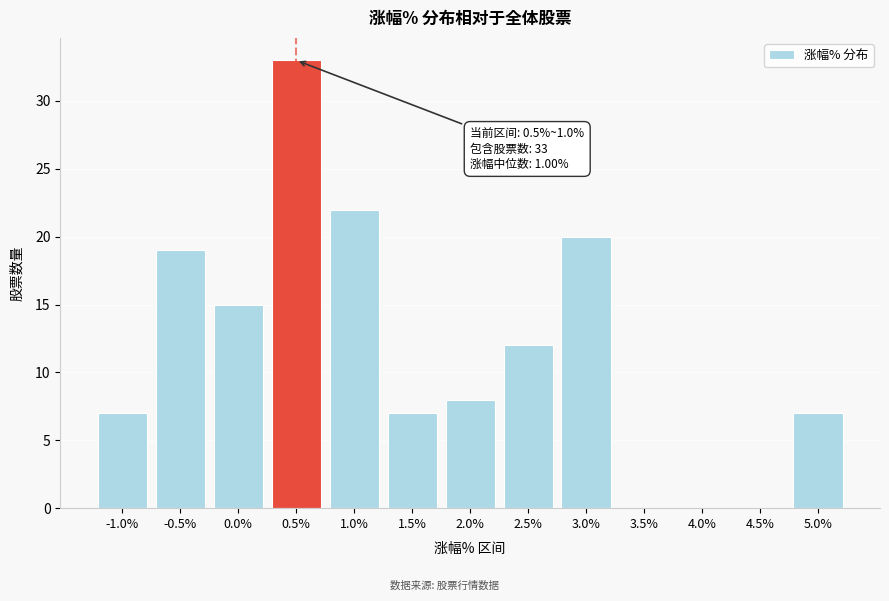

Reading left to right, what are all the values shown in this chart?

-1.0%=7	-0.5%=19	0.0%=15	0.5%=33	1.0%=22	1.5%=7	2.0%=8	2.5%=12	3.0%=20	3.5%=0	4.0%=0	4.5%=0	5.0%=7